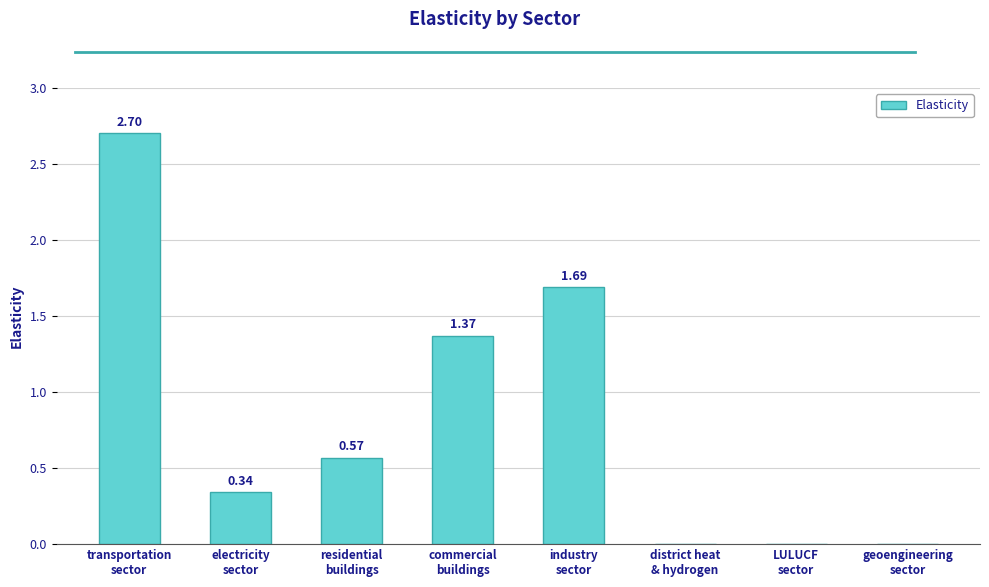

How many data points are above 0?

5